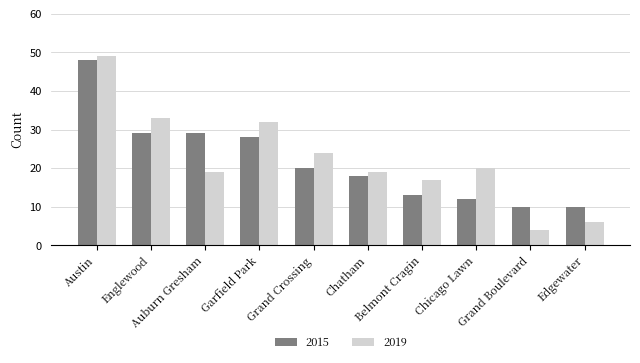

What is the sum of the 2015 values at Grand Boulevard and Edgewater?

20